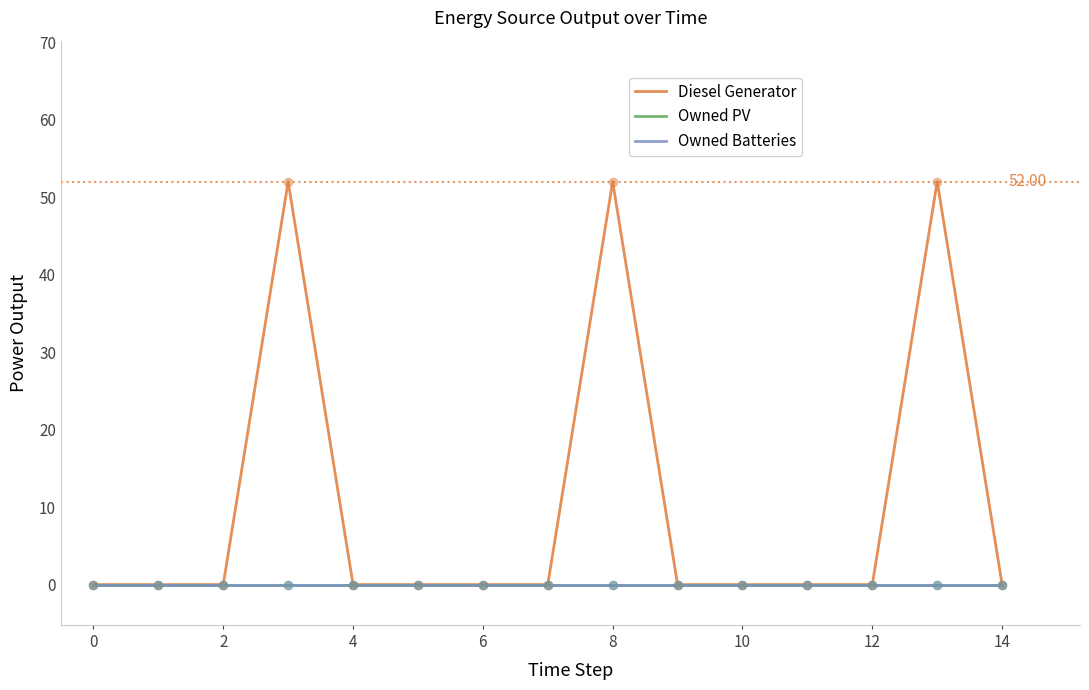

Is this an area chart (filled region under the line)?

No